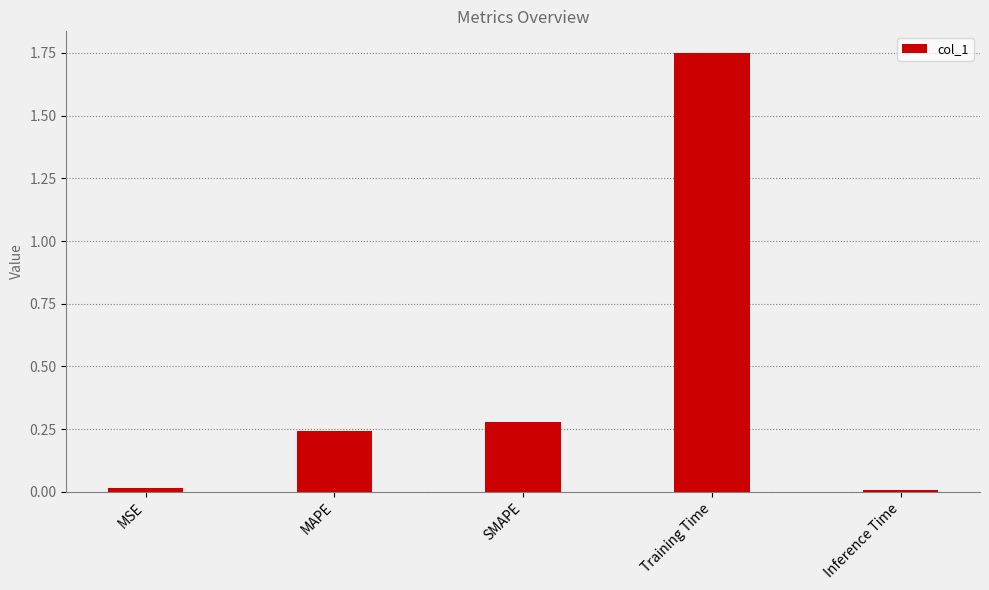

The chart shows a value of 0.0 at Inference Time. True or false?

True